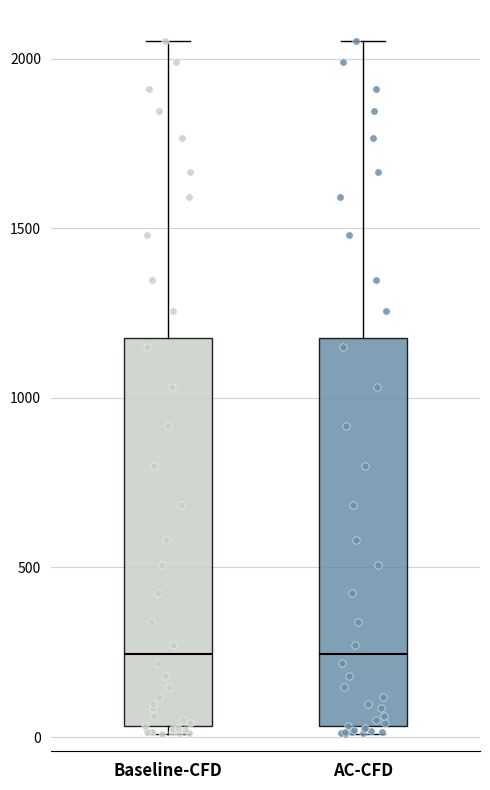

Reading left to right, transcribe this box plot: for each box, give where its median line is, the range the box spans, and where its two whiskers end, as read against the y-axis. The values are not printed on the chart, so give them approximately, as read against the axis.

Baseline-CFD: median 250, box 50 to 1200, whiskers 0 to 2050
AC-CFD: median 250, box 50 to 1200, whiskers 0 to 2050